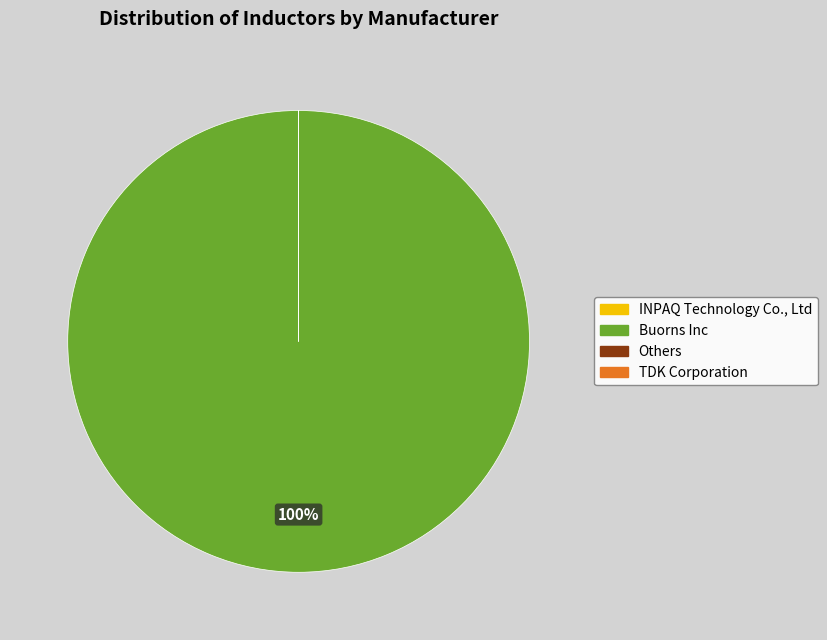

Is there any slice that represents more than half of the pie?

Yes